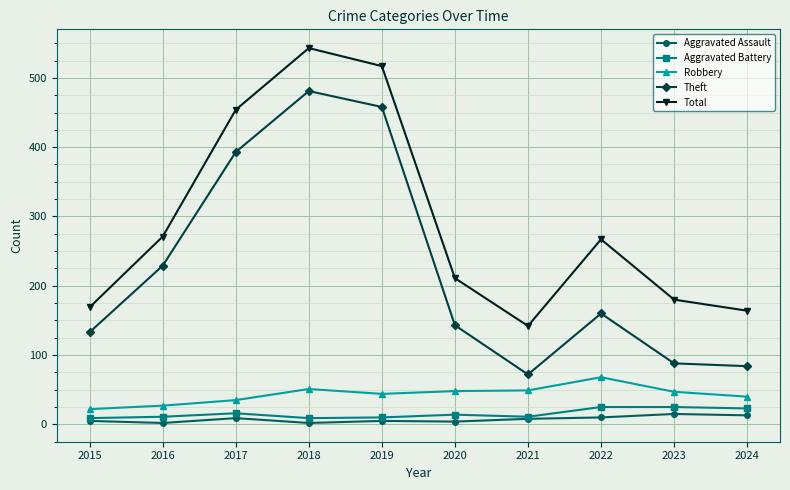

True or false: Aggravated Battery has a value of 25 at 2022.

True